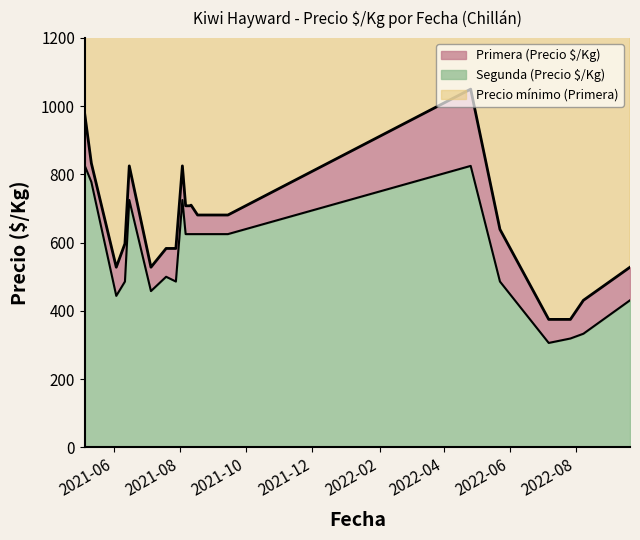

At which category does the chart reach its peak across all series?

2022-04-26